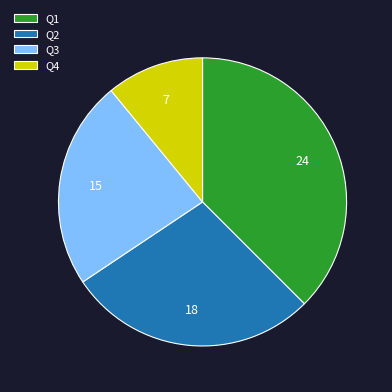

How many slices are in this pie chart?

4